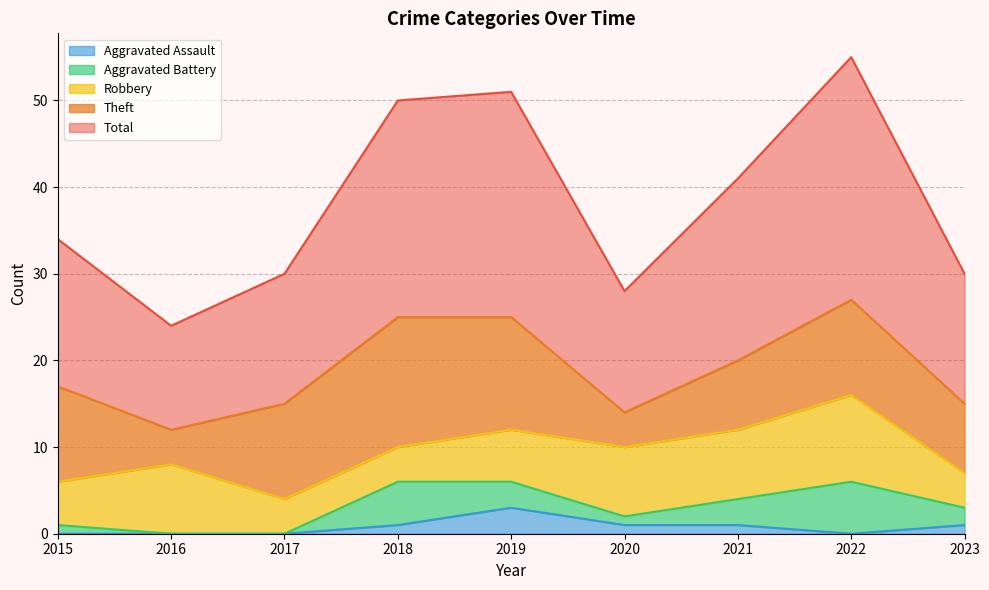

Does the chart have visible grid lines?

Yes